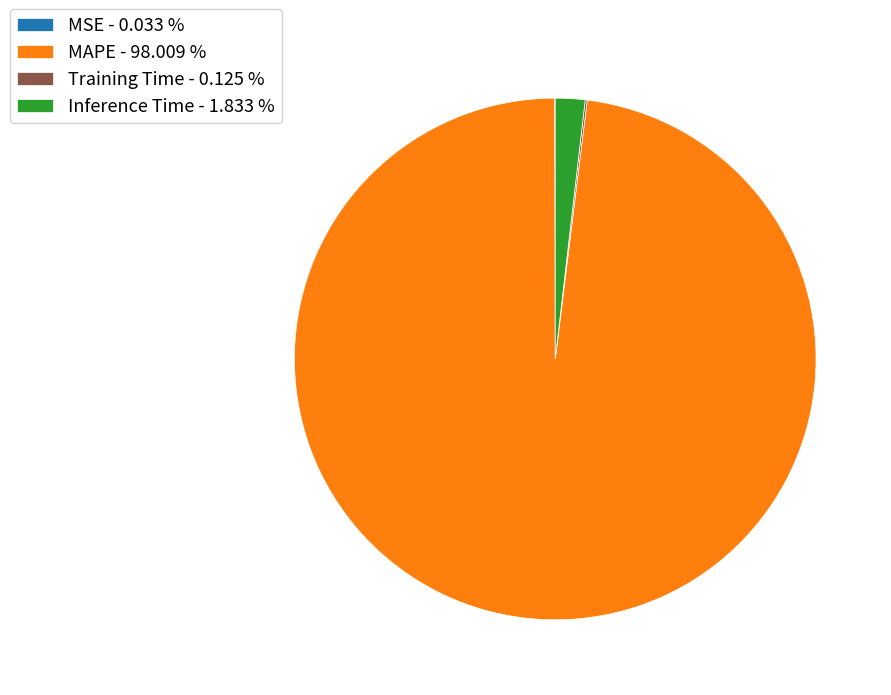

Approximately how many times larger is the value at MAPE - 98.009 % compared to Inference Time - 1.833 %?

53.5